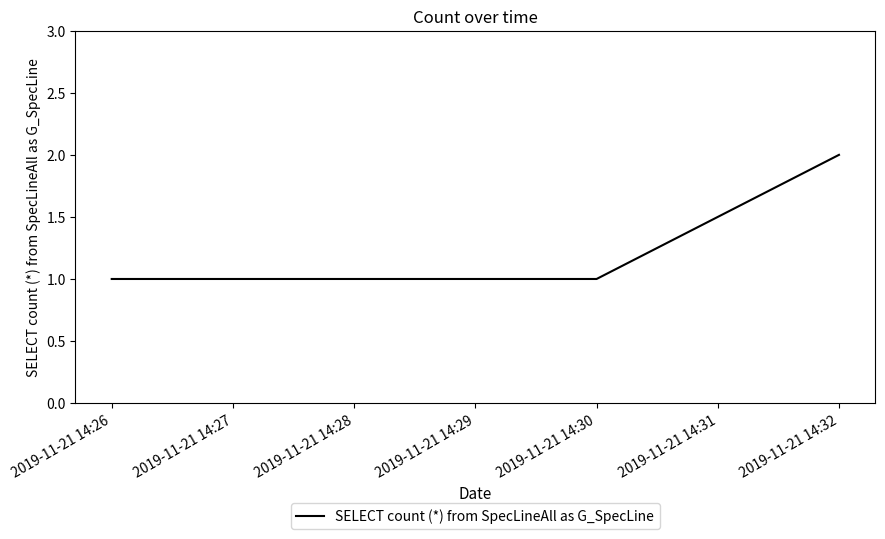

What is the greatest value displayed?

2